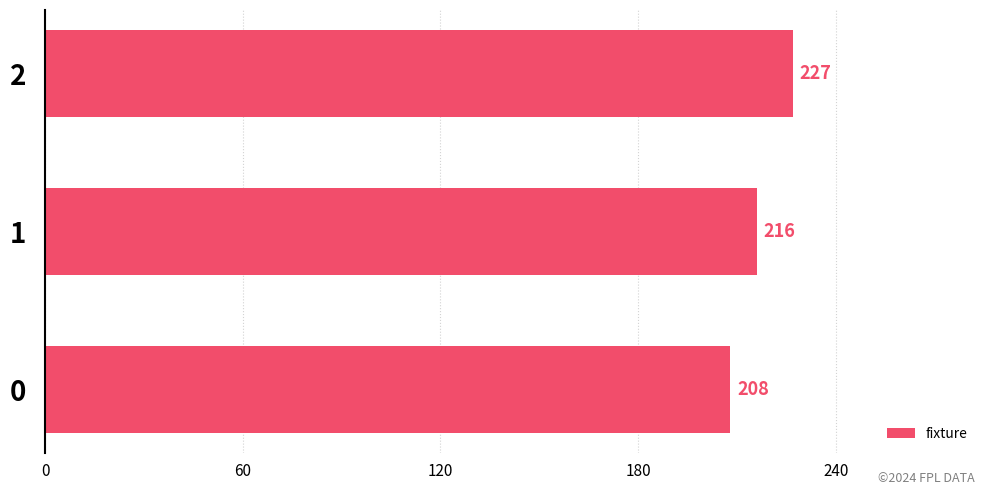

What is the difference between the maximum and minimum values?

19